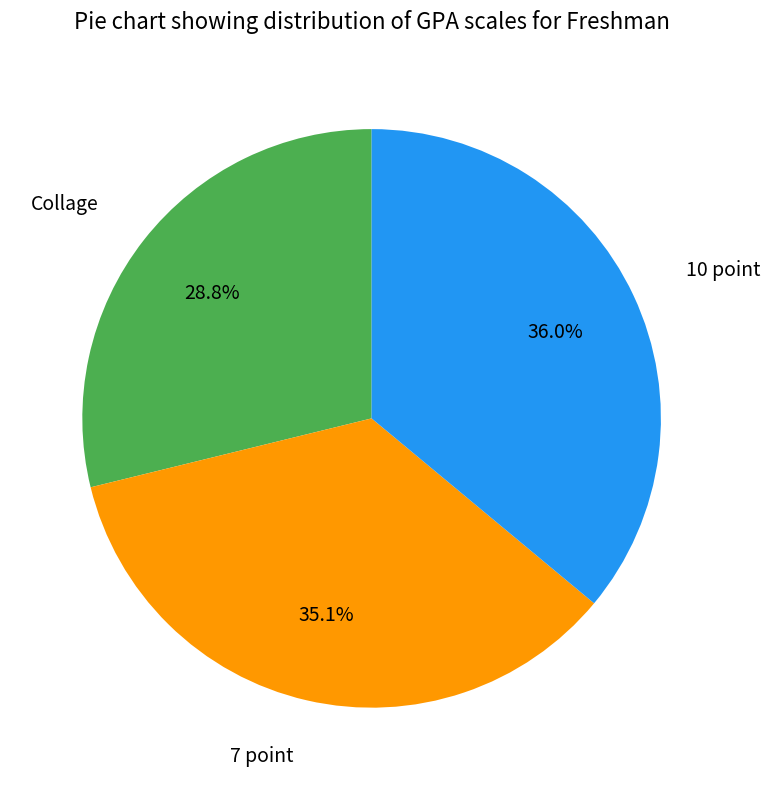

Is there a majority slice in this chart?

No